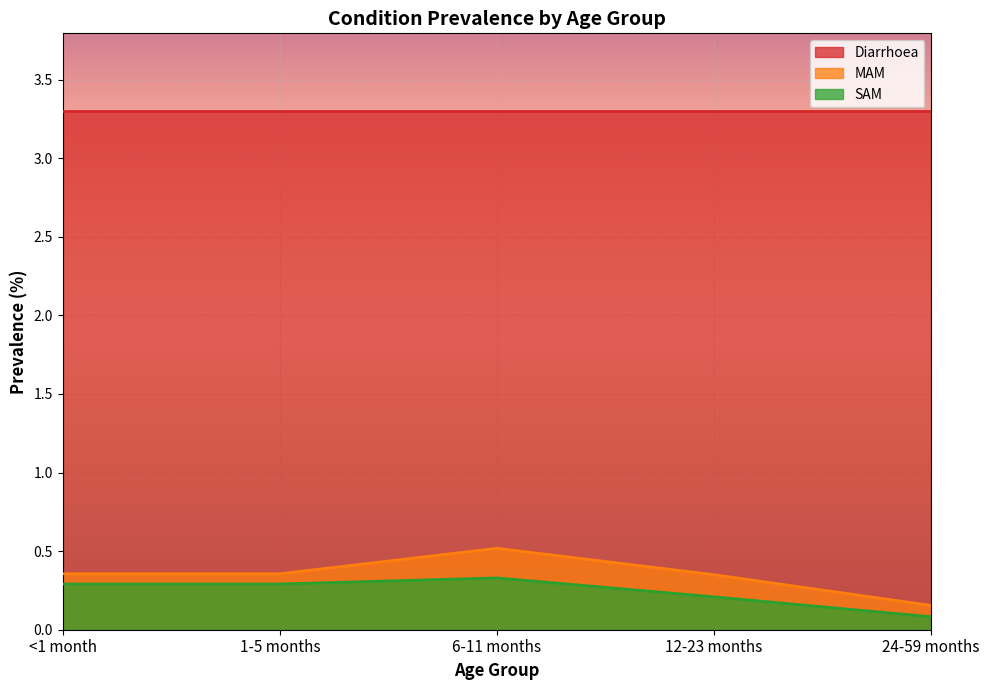

True or false: MAM has more than 2 points higher than both neighbors.

False